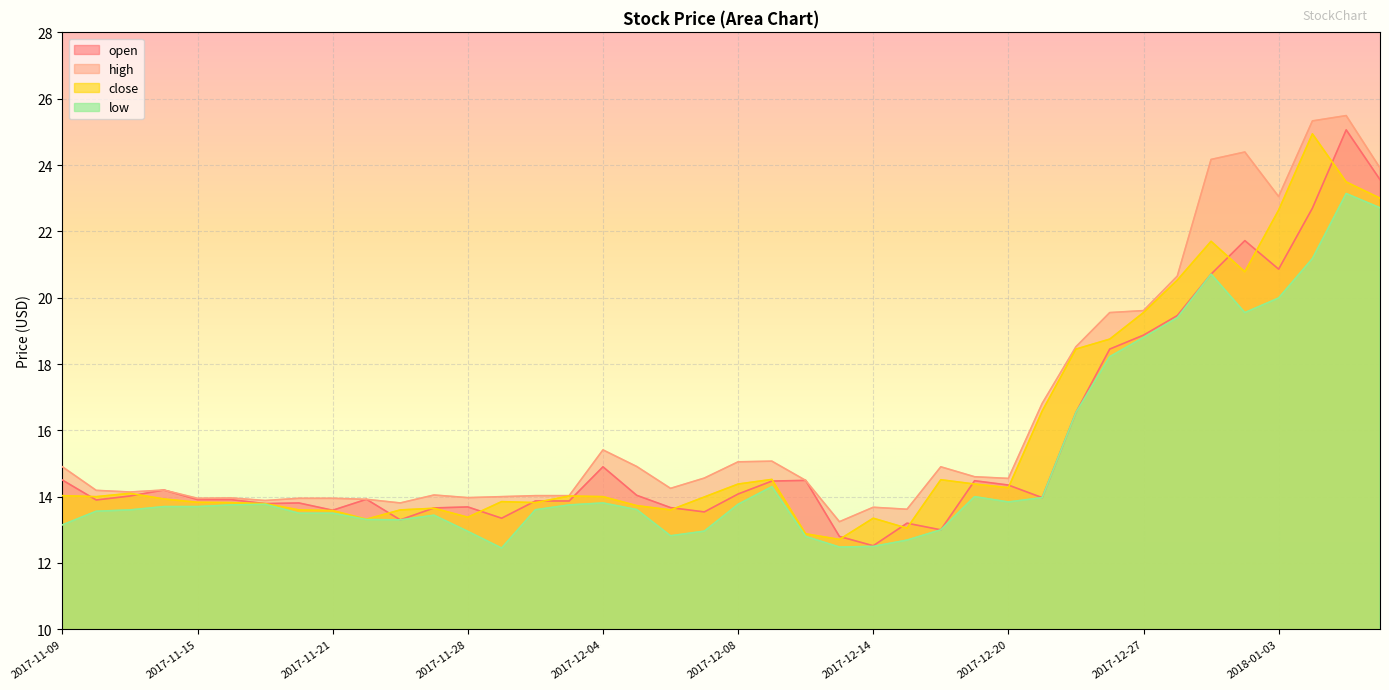

What is the spread (max minus min) of values at 2017-11-29?

1.6